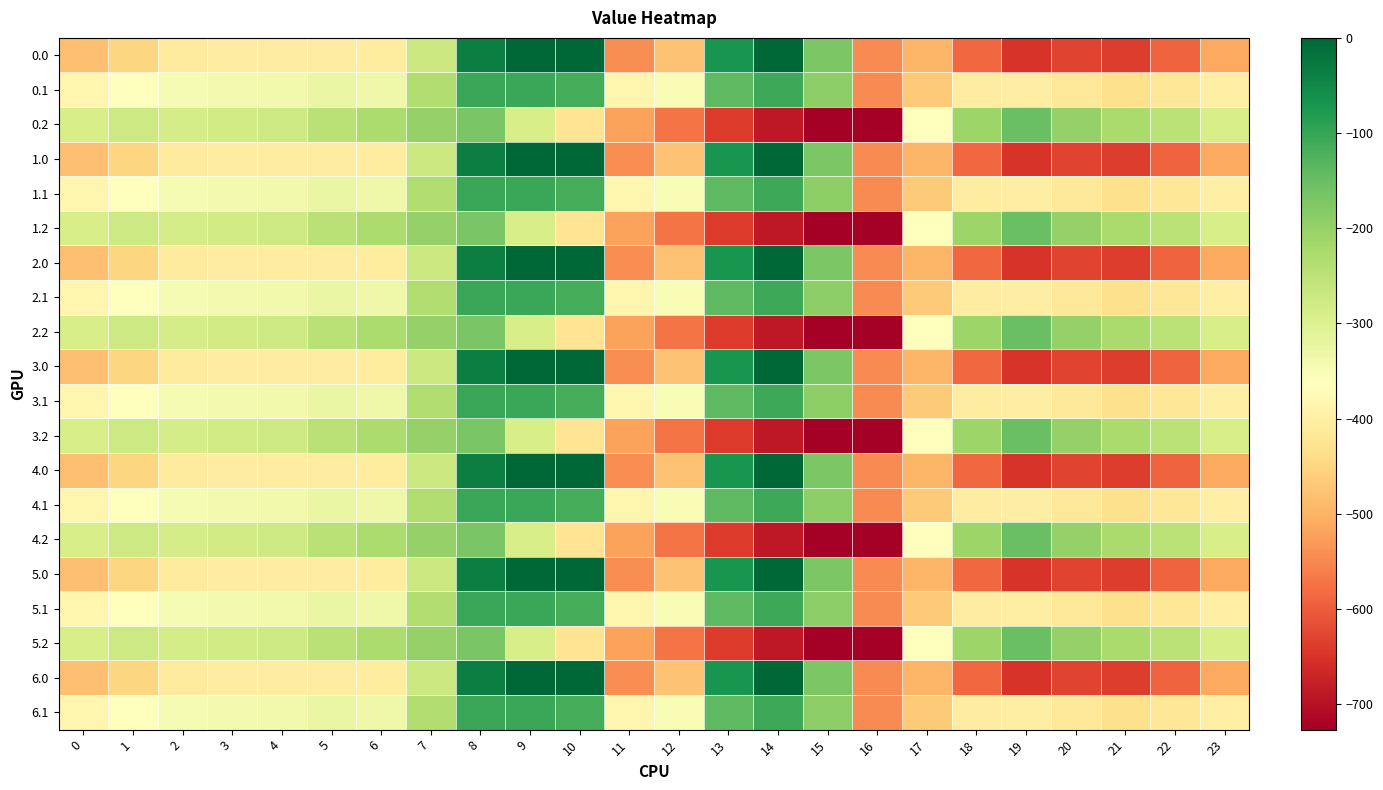

At 22, list the series in order from largest to smallest.

0.2, 1.2, 2.2, 3.2, 4.2, 5.2, 0.1, 1.1, 2.1, 3.1, 4.1, 5.1, 6.1, 0.0, 1.0, 2.0, 3.0, 4.0, 5.0, 6.0